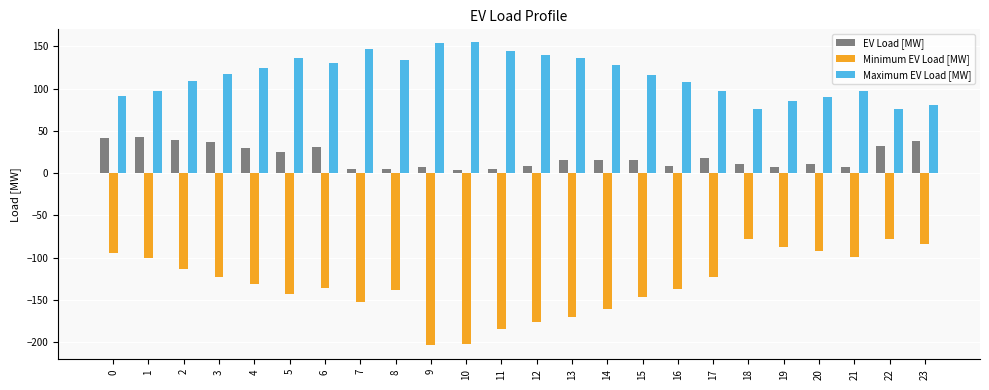

What is the total value across all series at 11?

-34.4